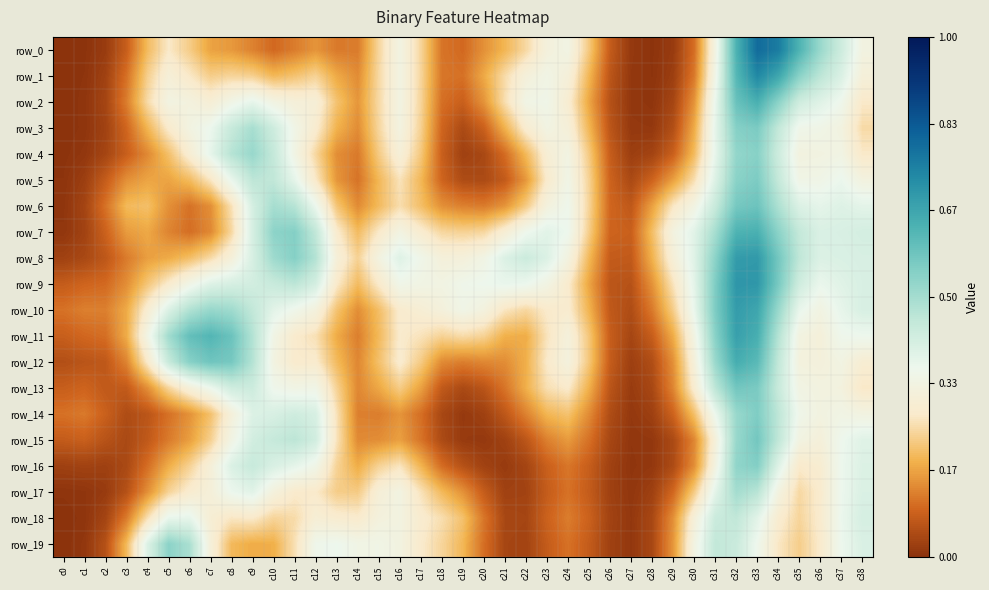

At which category is the sum across all series the highest?

c33